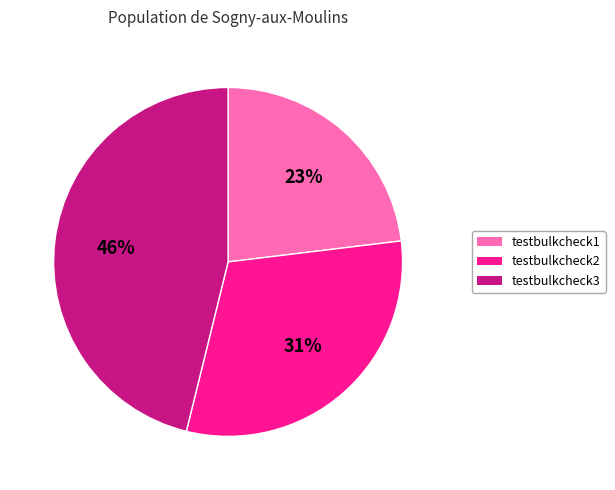

Which has a higher value, testbulkcheck2 or testbulkcheck3?

testbulkcheck3